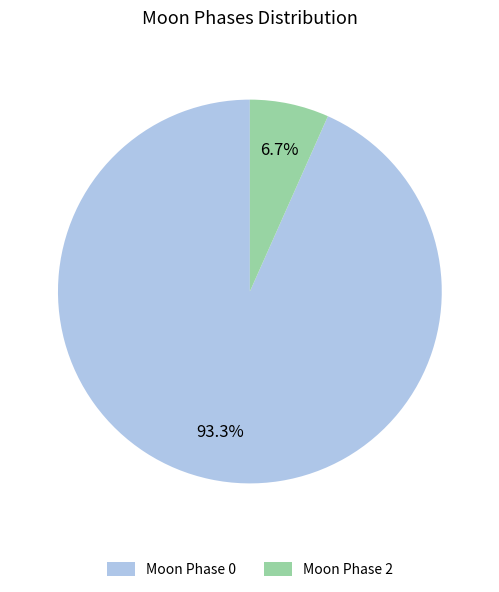

Count the number of slices in the pie.

2